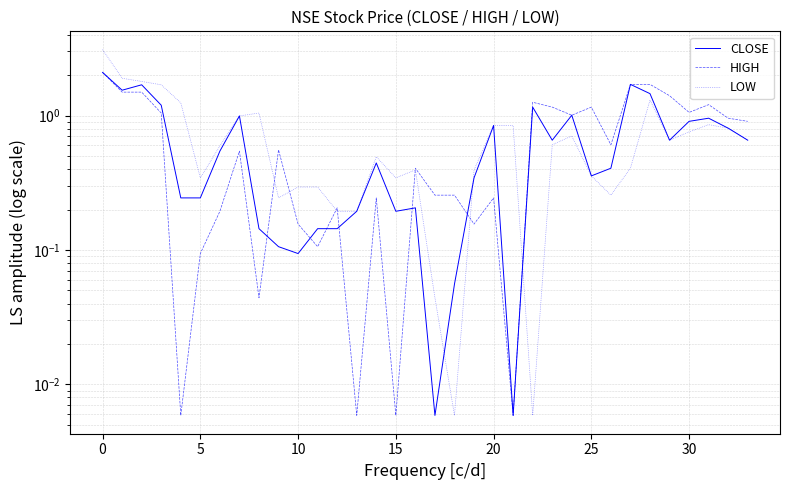

Which series changed the most between −5 and 24?

LOW